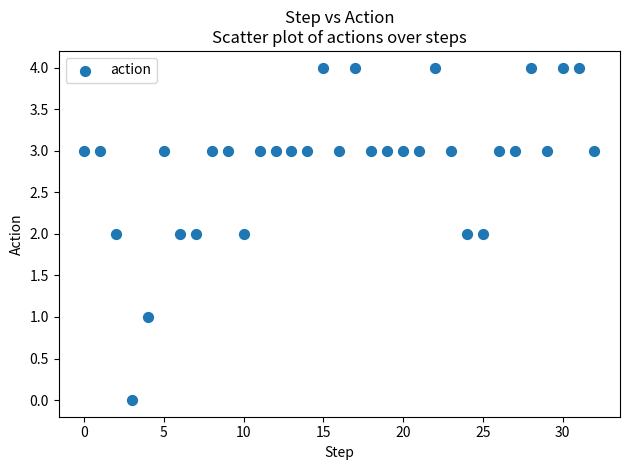

What is the range of Y values (max minus min)?

4